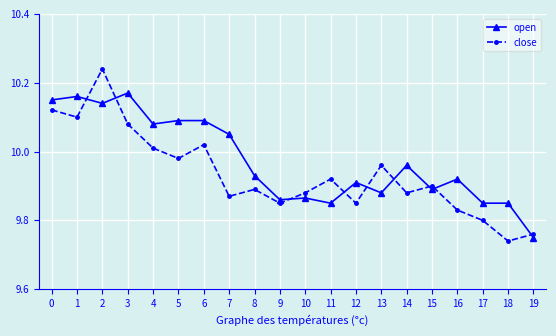

What is the sum of all close values?

198.7